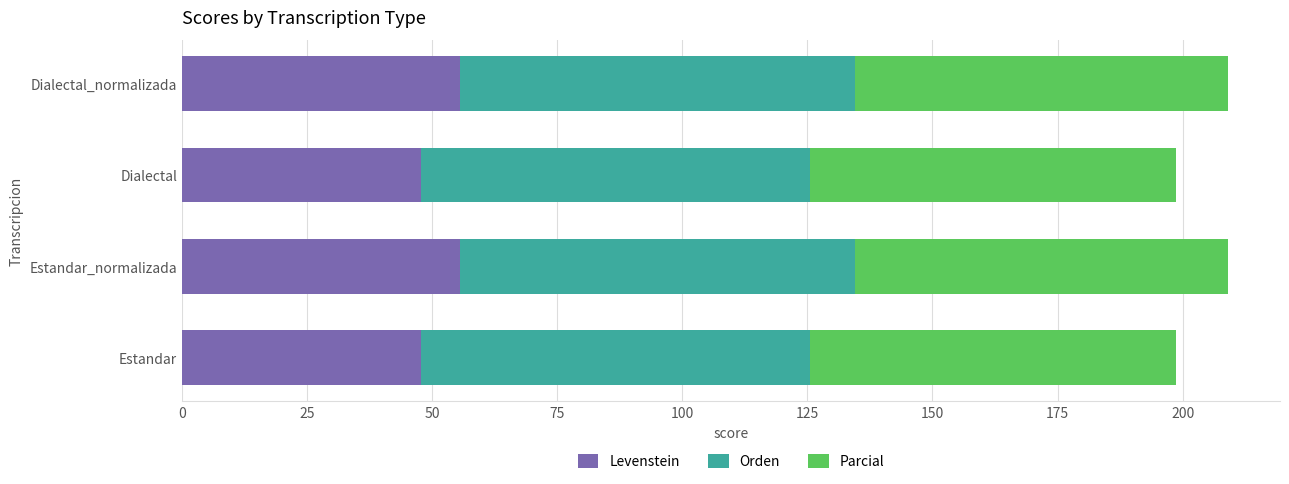

What is the total value across all series at Estandar?

198.7